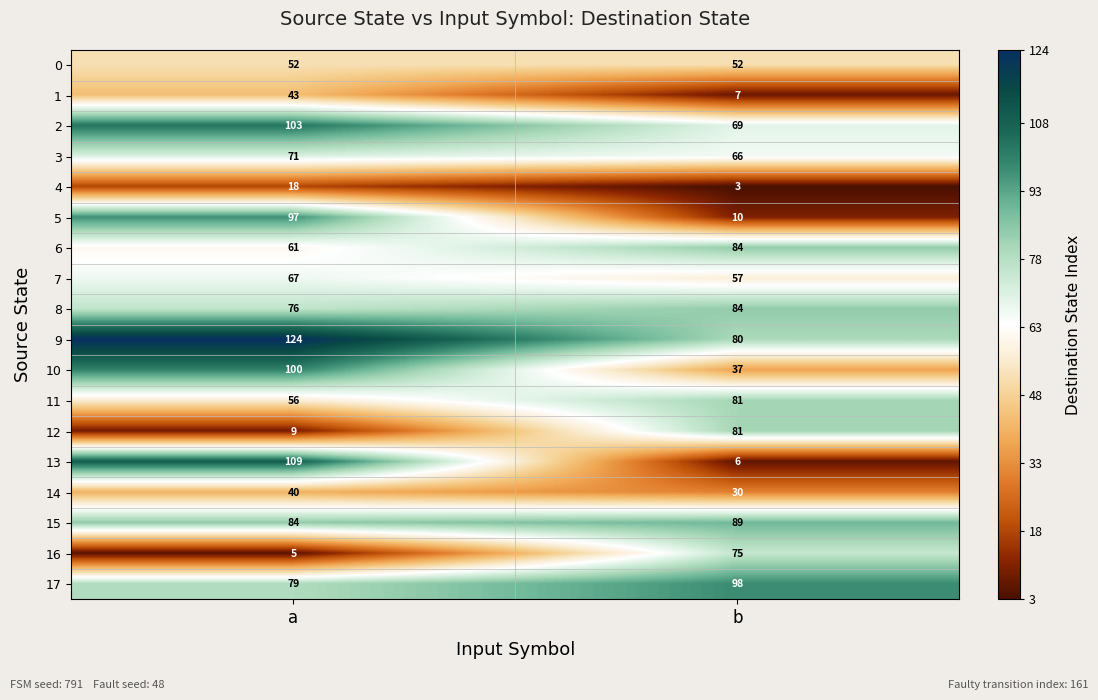

At a, list the series in order from largest to smallest.

9, 13, 2, 10, 5, 15, 17, 8, 3, 7, 6, 11, 0, 1, 14, 4, 12, 16